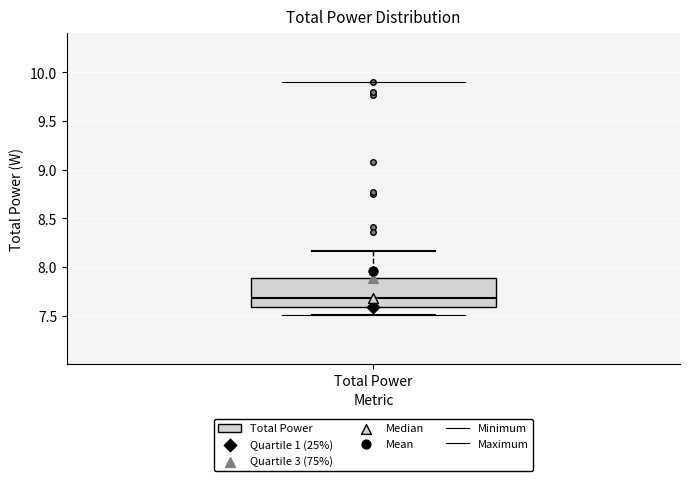

Transcribe this box plot: give where the median line is, the range the box spans, and where the two whiskers end, as read against the y-axis. The values are not printed on the chart, so give them approximately, as read against the axis.

median 7.70, box 7.60 to 7.90, whiskers 7.50 to 8.15